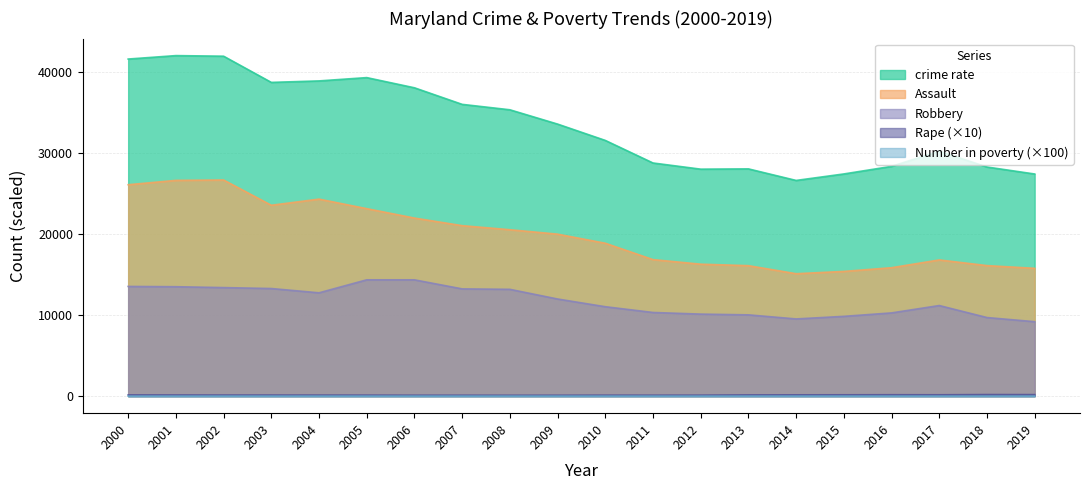

What is the average value of the Rape series?

143.8